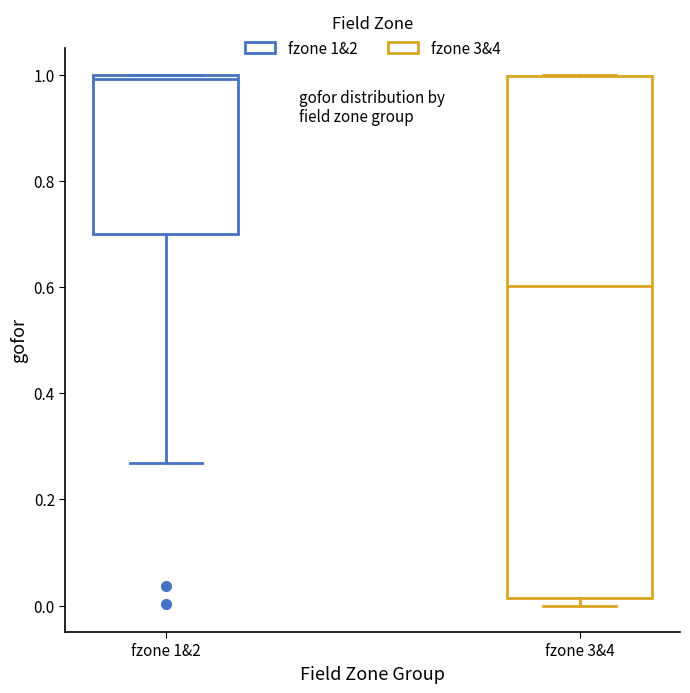

Reading left to right, read every box against the y-axis: the position of its median line, the range the box covers, and the ends of its whiskers. The values are not printed on the chart, so give them approximately, as read against the axis.

fzone 1&2: median 1.00 (just below the box's upper edge), box 0.70 to 1.00, whiskers 0.26 to 1.00
fzone 3&4: median 0.60, box 0.02 to 1.00, whiskers 0.00 to 1.00